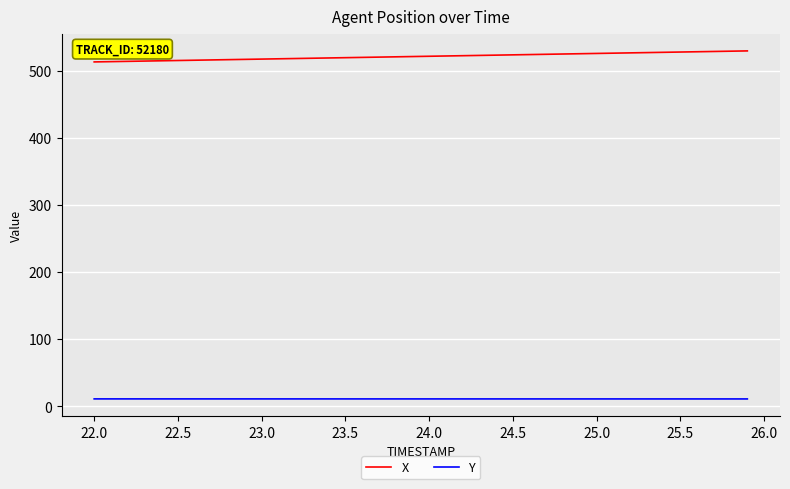

What is the difference between the maximum and minimum values in the X series?

16.4